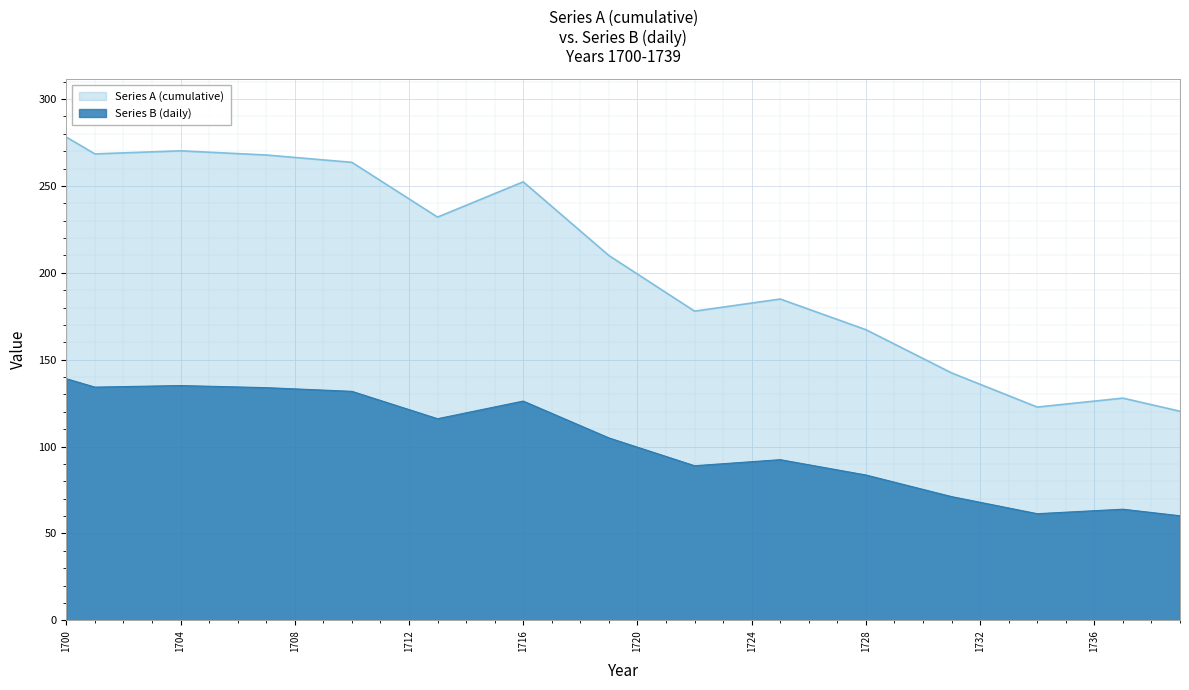

What is the difference between the highest and lowest values at 1715?

122.8